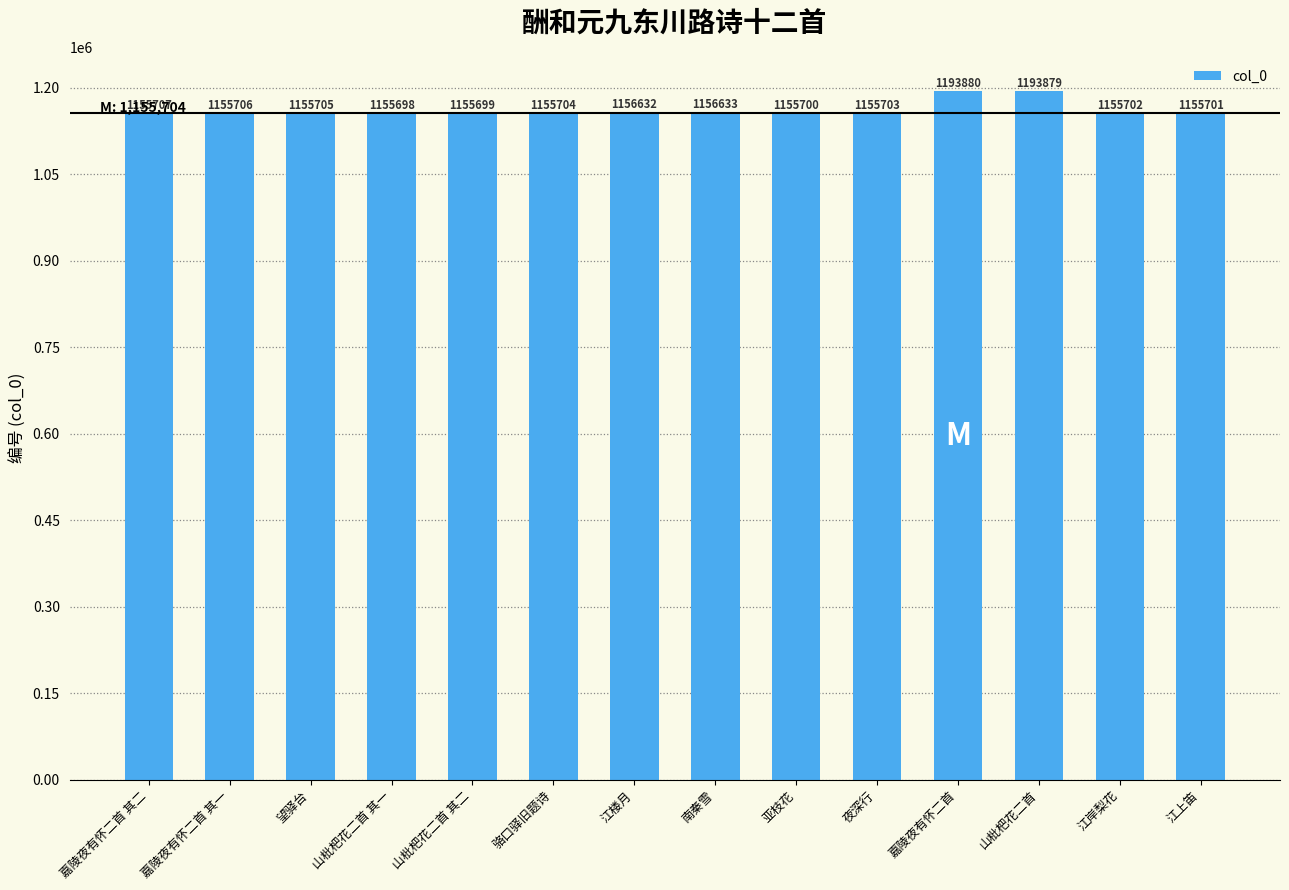

What is the value of the 2nd bar from the left?

1155706